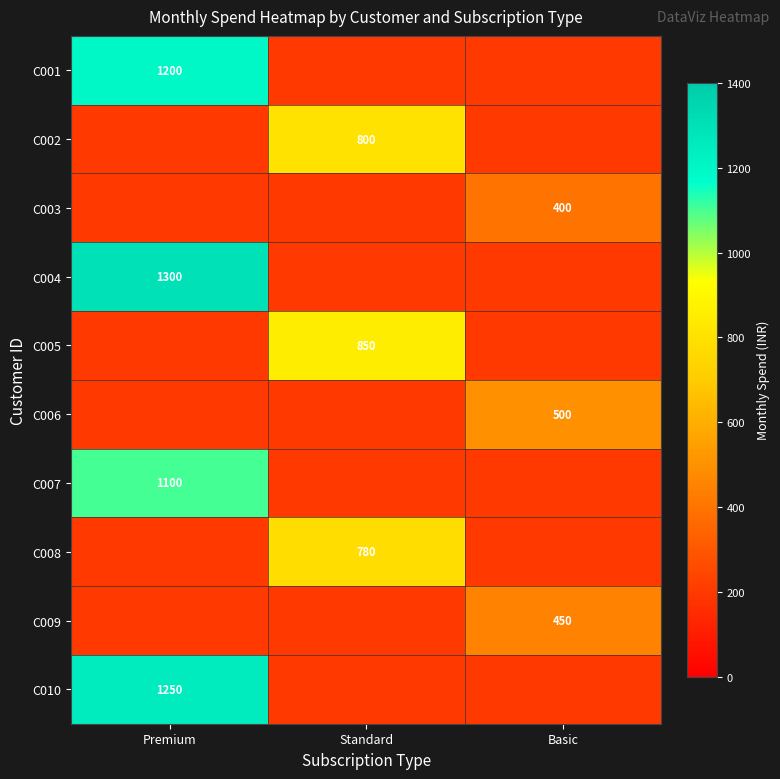

What is the spread (max minus min) of values at Premium?

1100